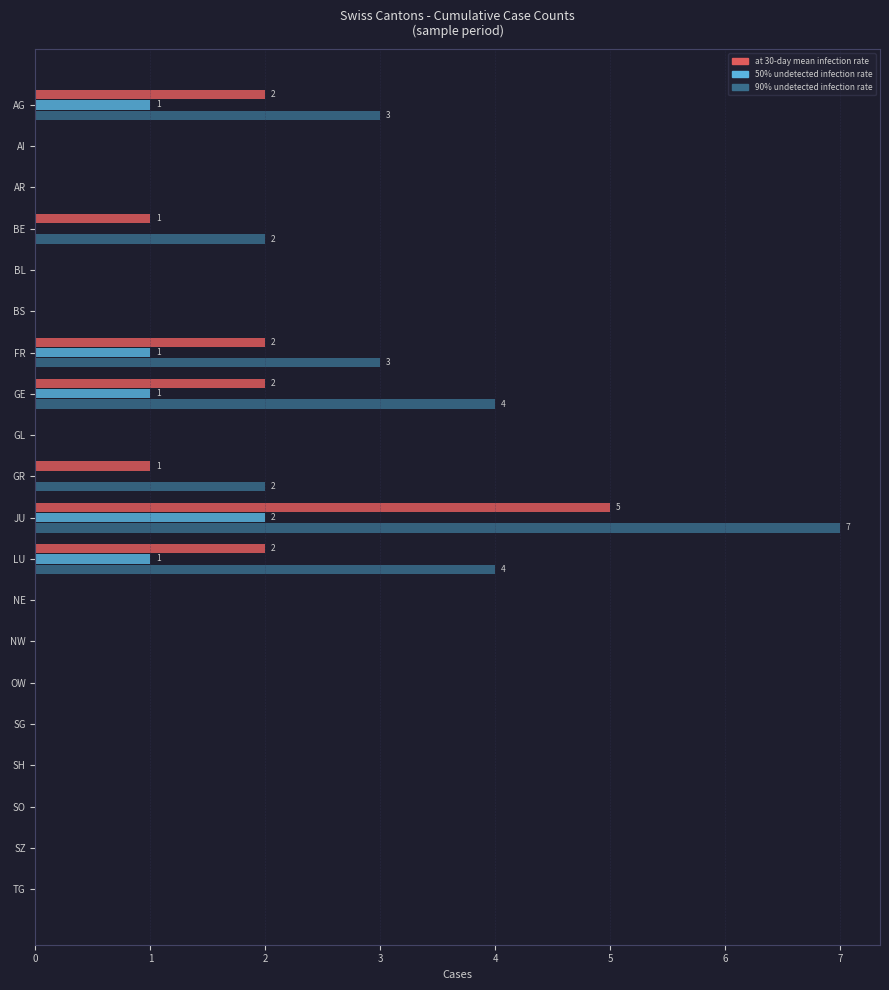

At which category does the chart reach its peak across all series?

JU